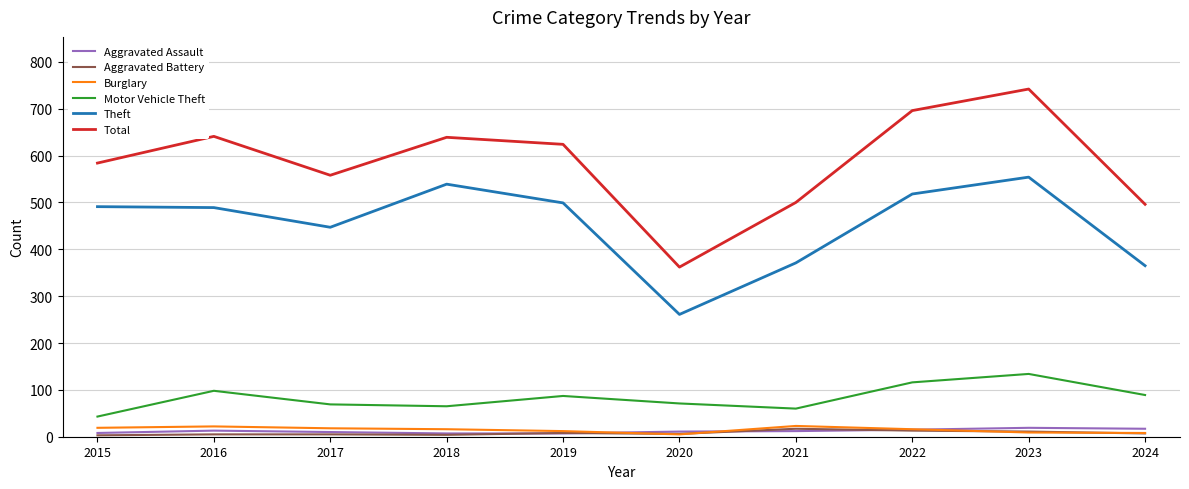

Is the value of Aggravated Battery at 2024 greater than the value of Motor Vehicle Theft at 2021?

No